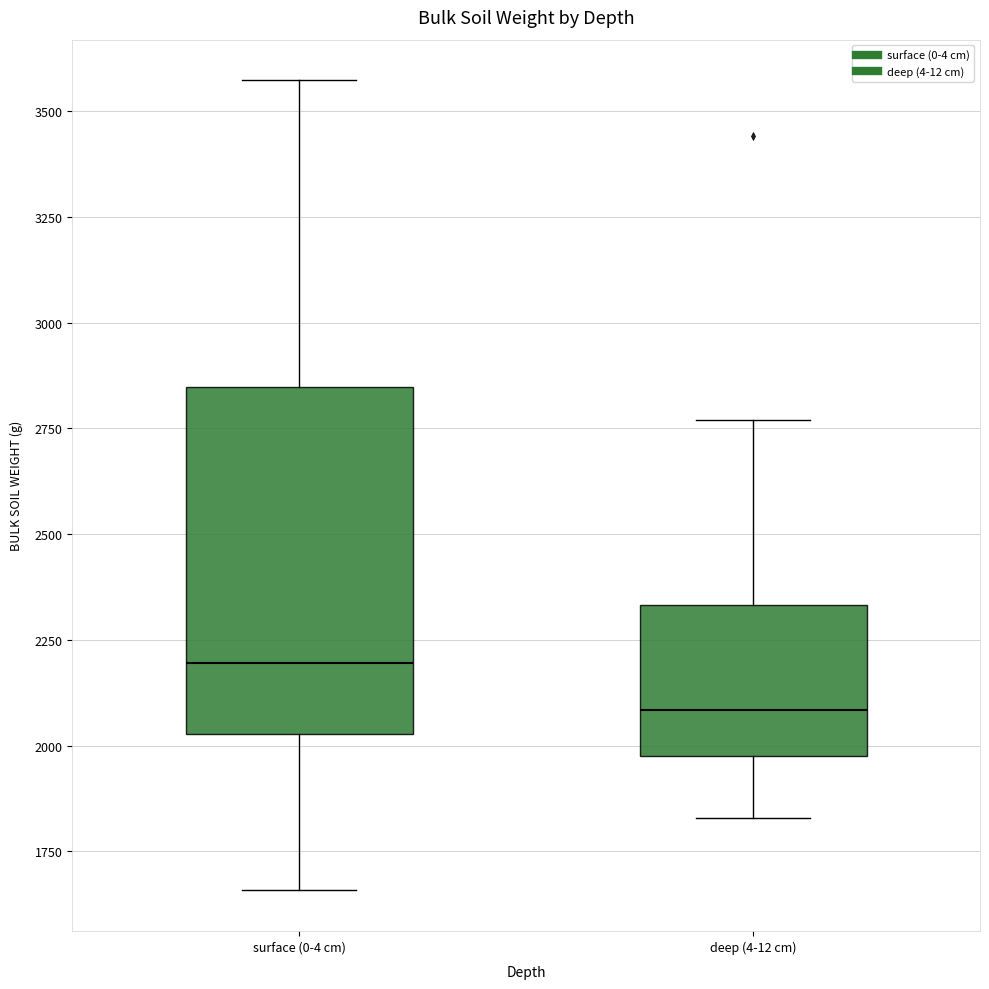

Which box's median line is the highest?

surface (0-4 cm)